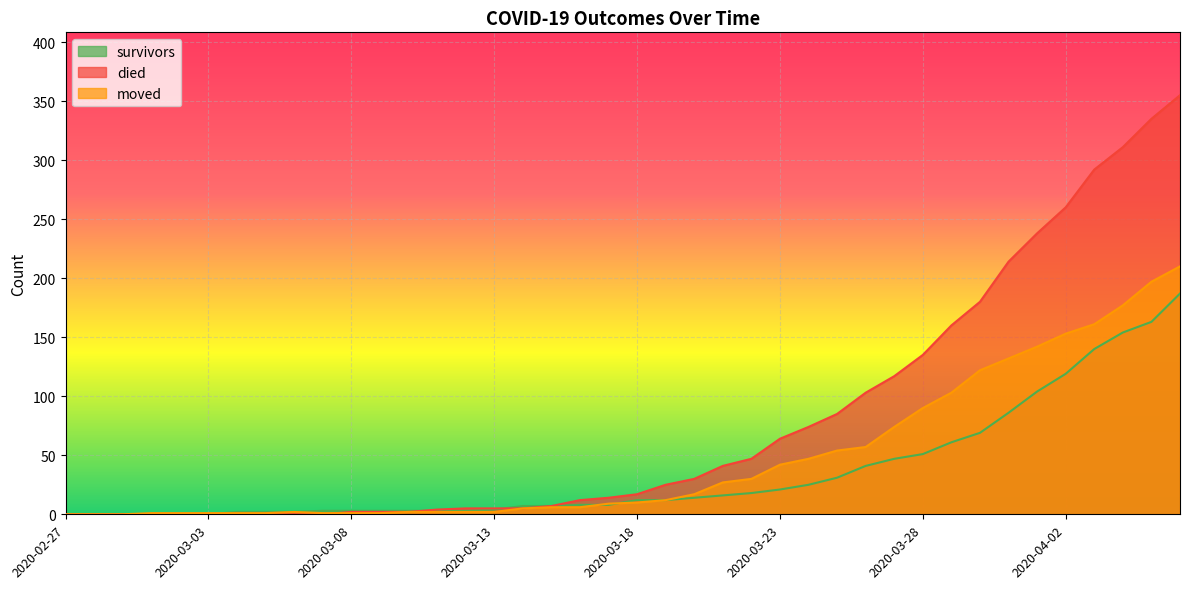

Is it true that died equals 210 at 2020-02-29?

False